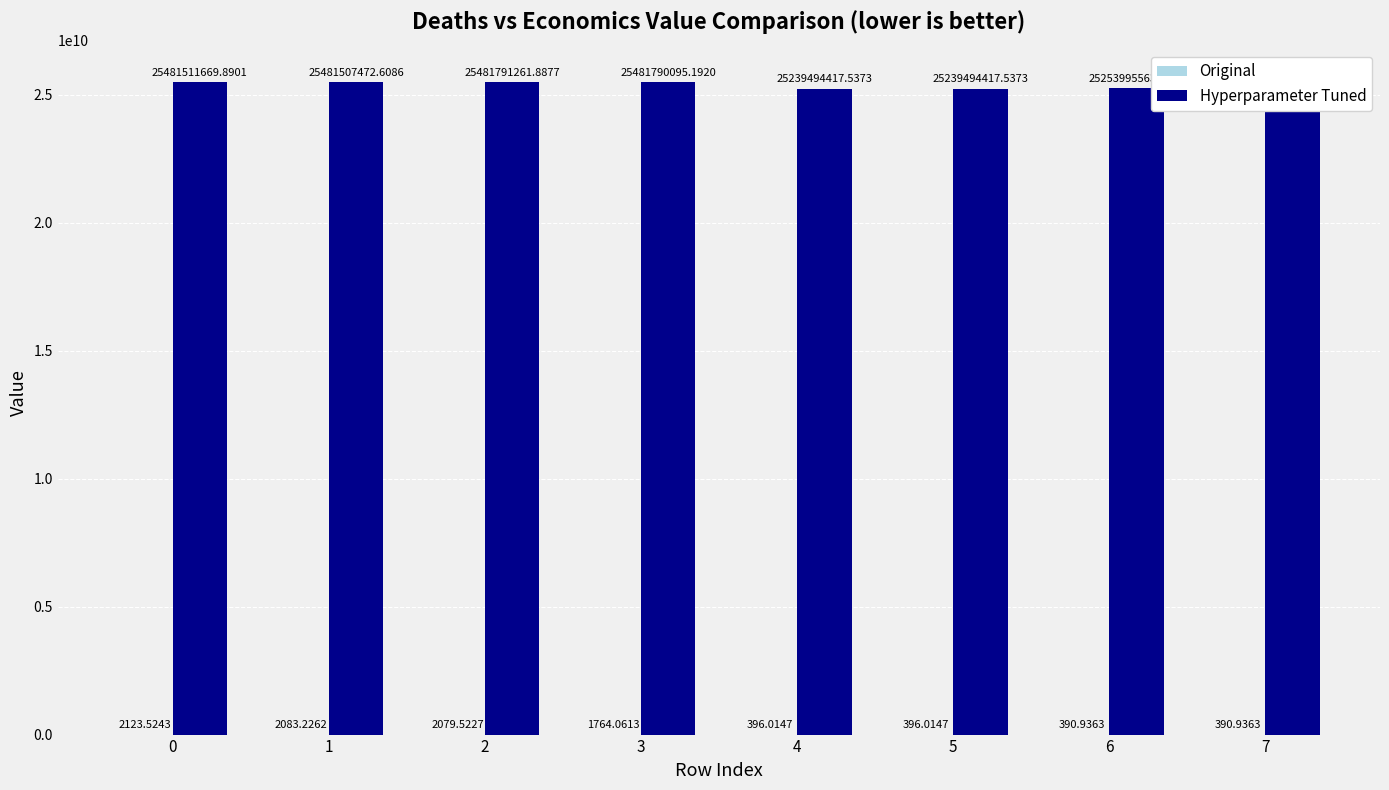

Which series has the largest total across all categories?

Hyperparameter Tuned